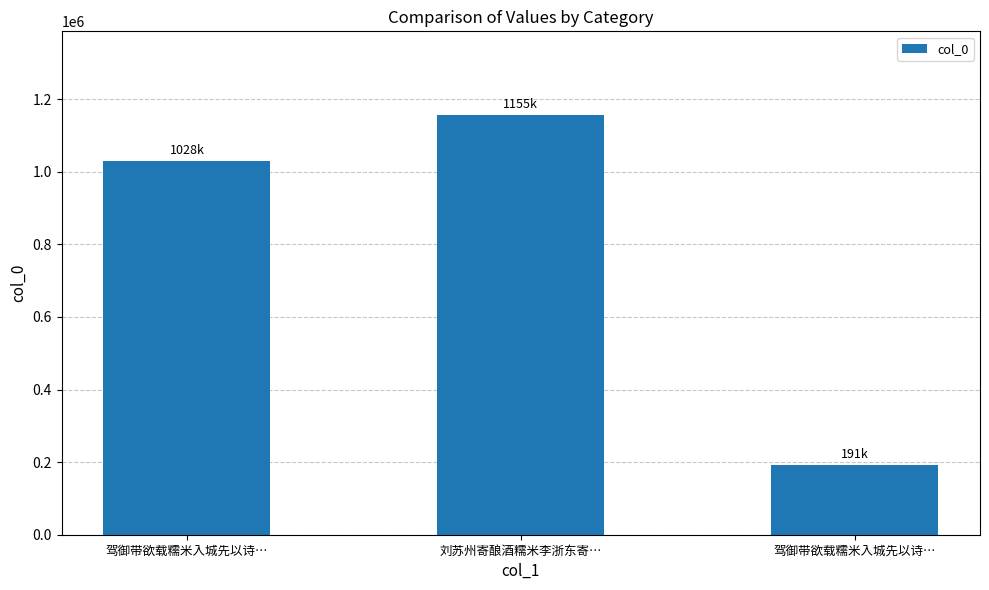

What is the maximum value shown in the chart?

1155941